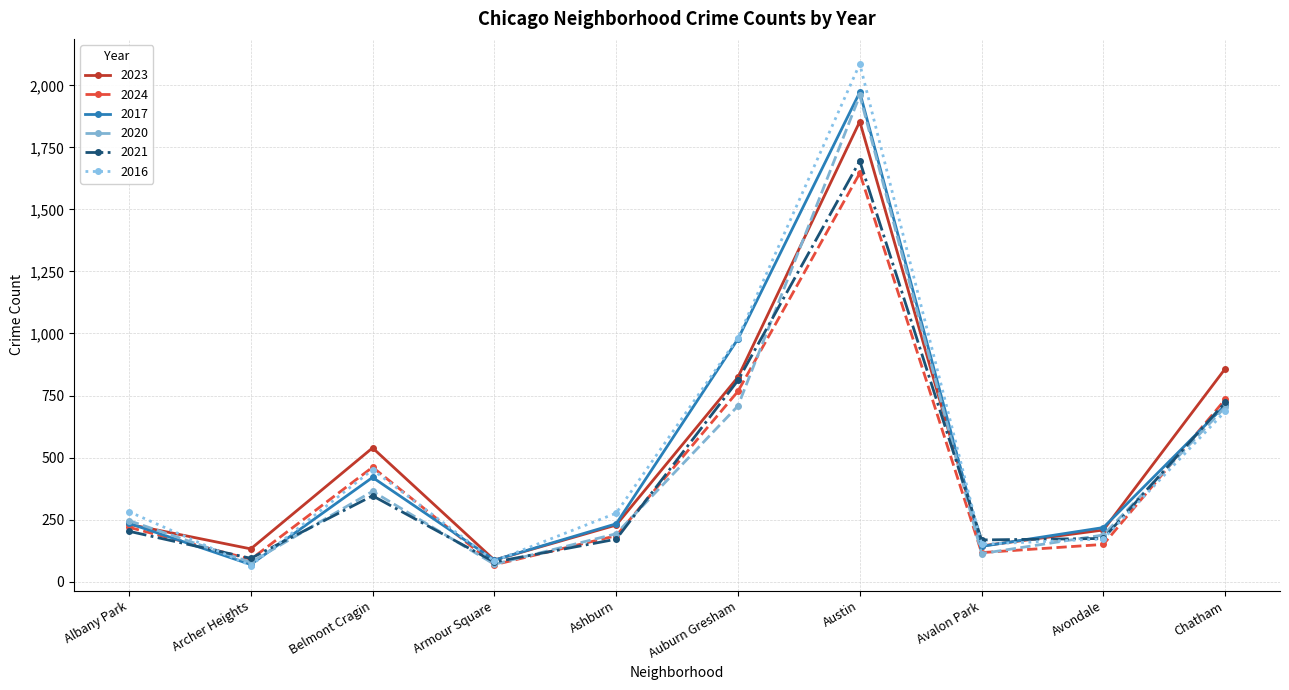

How many values in the 2020 series are below 246?

5